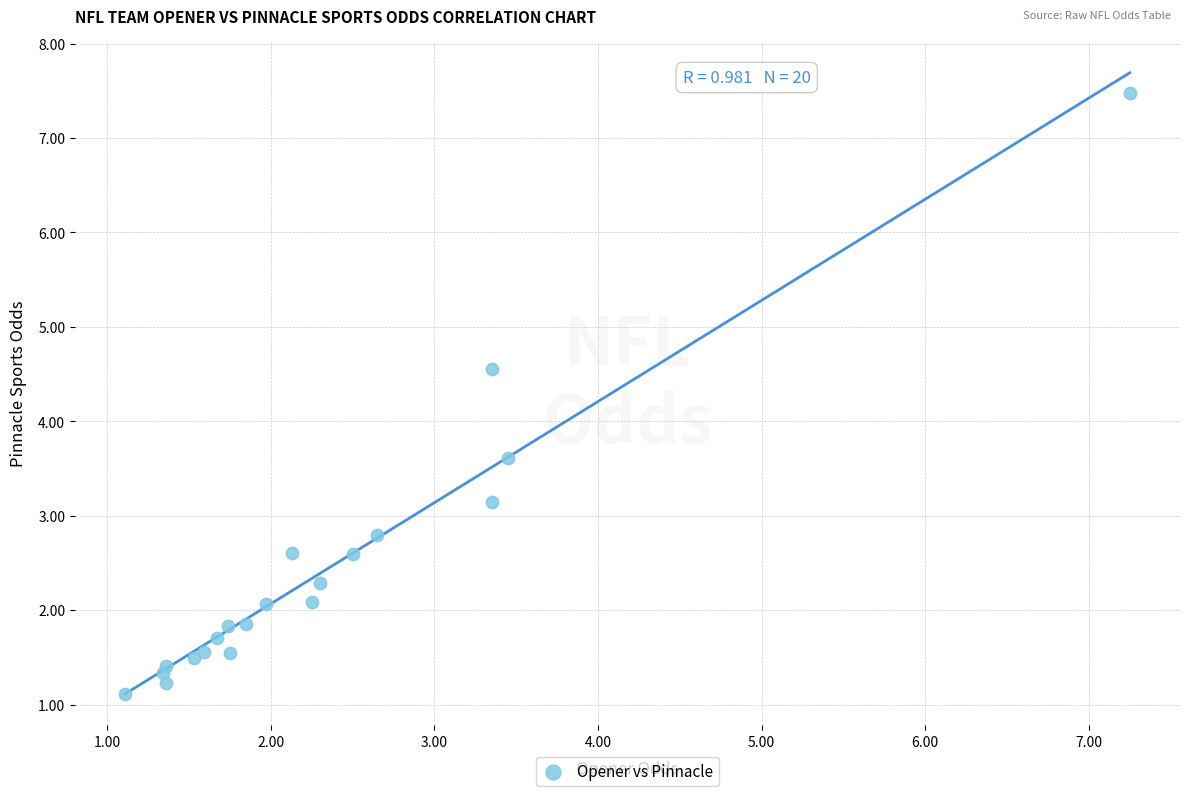

What Y value in the scatter plot is closest to 4?

3.6